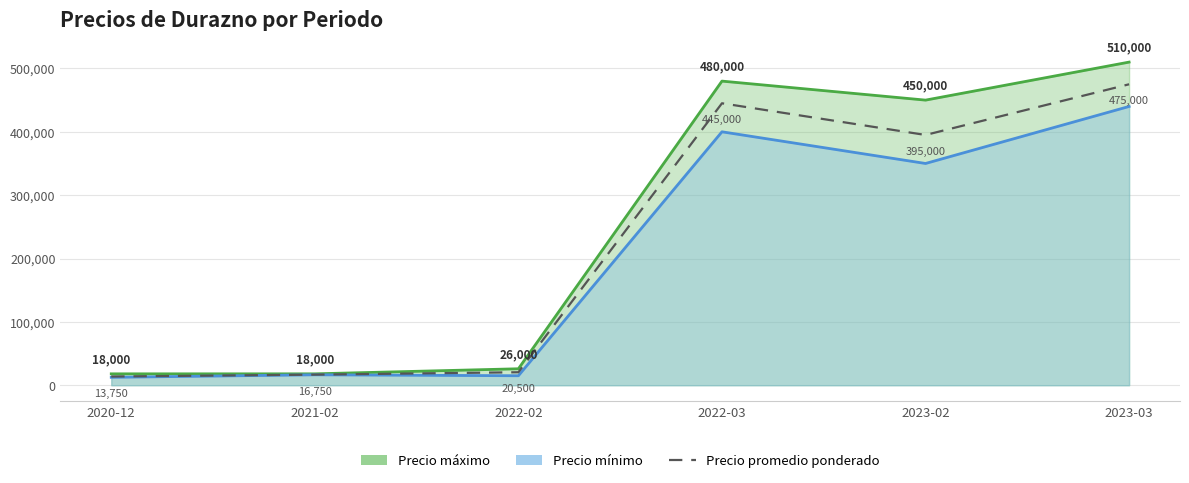

Which label corresponds to the largest value in the chart?

2023-03